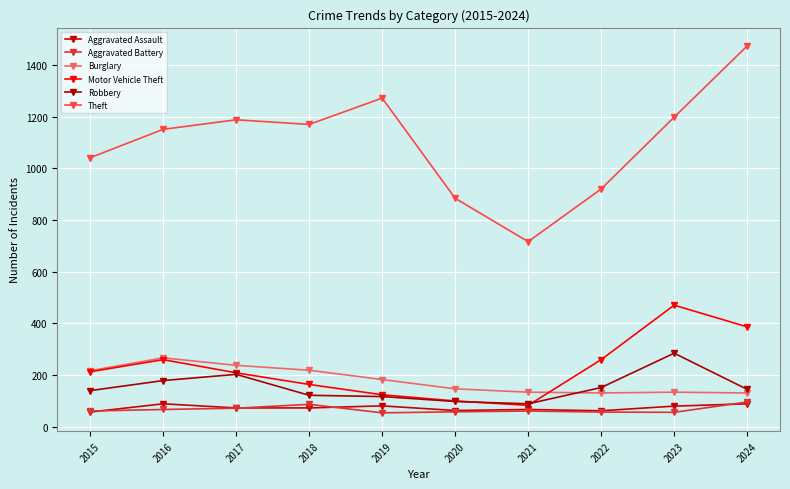

Rank the categories by Burglary value from highest to lowest.

2016, 2017, 2018, 2015, 2019, 2020, 2021, 2023, 2022, 2024